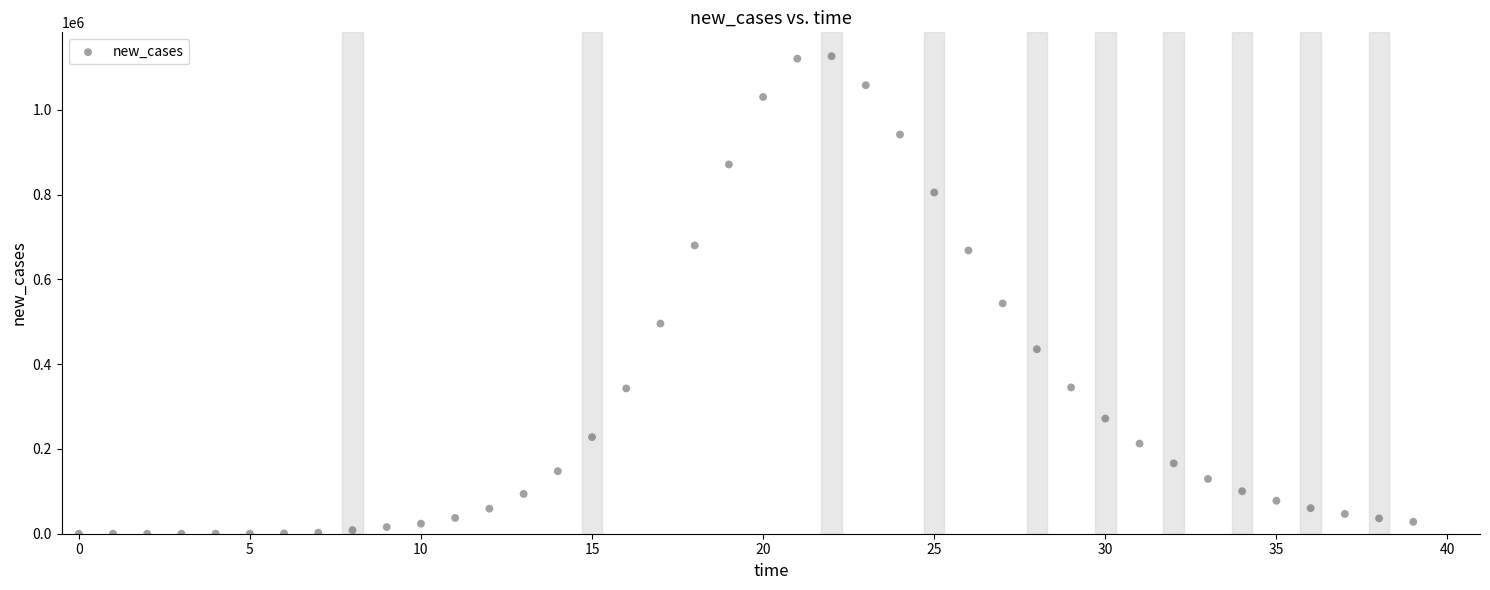

What Y value in the scatter plot is closest to 563171?

543234.3